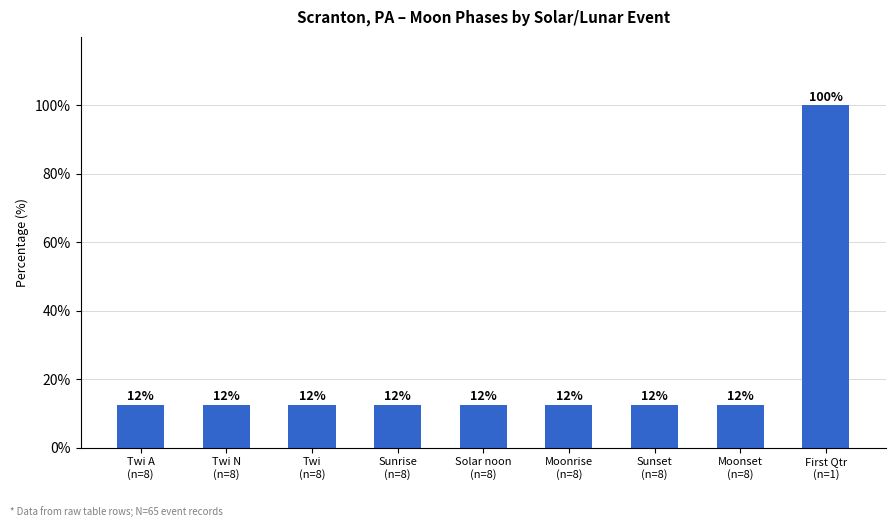

Rank the categories by value from lowest to highest.

Twi A
(n=8), Twi N
(n=8), Twi
(n=8), Sunrise
(n=8), Solar noon
(n=8), Moonrise
(n=8), Sunset
(n=8), Moonset
(n=8), First Qtr
(n=1)